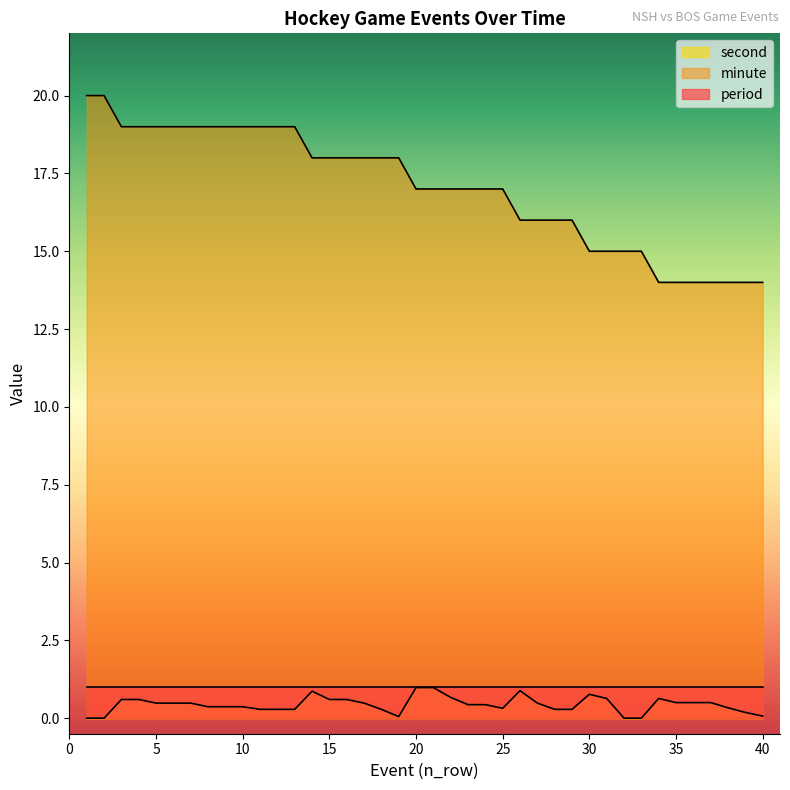

Is it true that period equals 1.0 at 5?

True